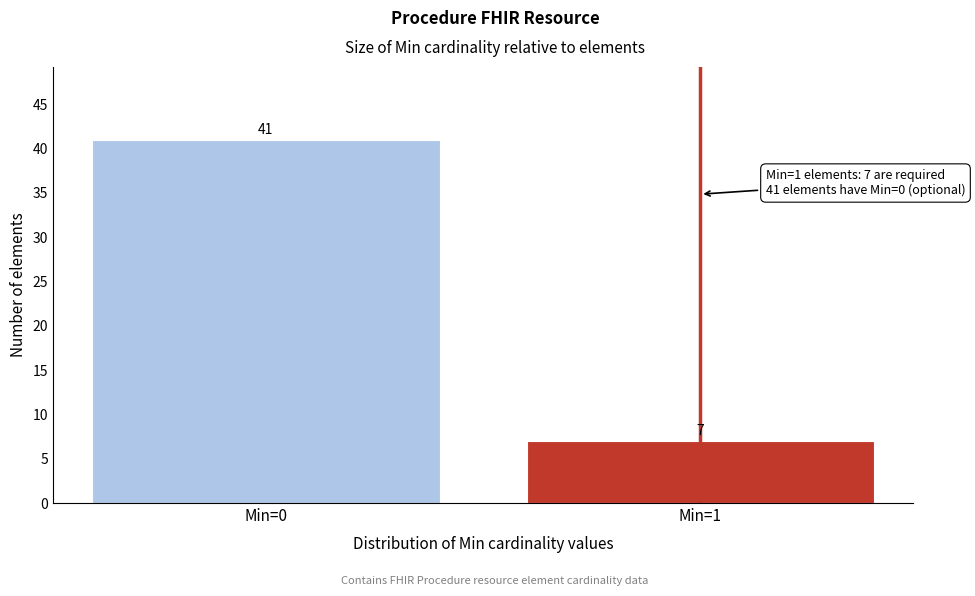

Reading right to left, list all the values displayed in this chart.

Min=1=7	Min=0=41